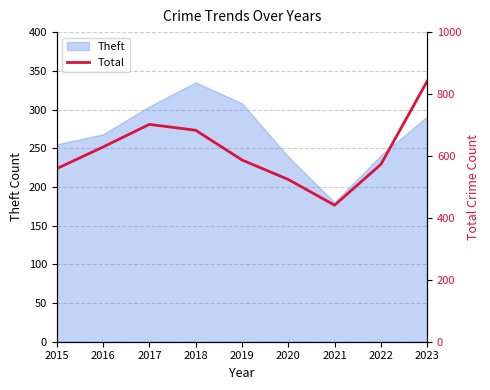

Between 2021 and 2020, which is larger?

2020